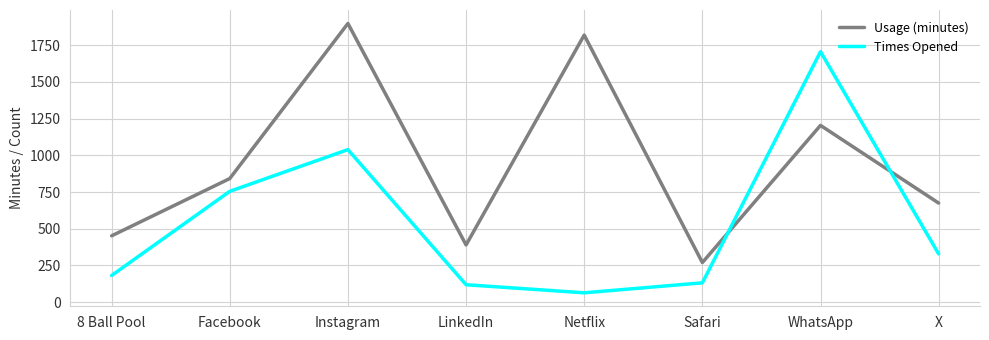

Which series has the largest total across all categories?

Usage (minutes)